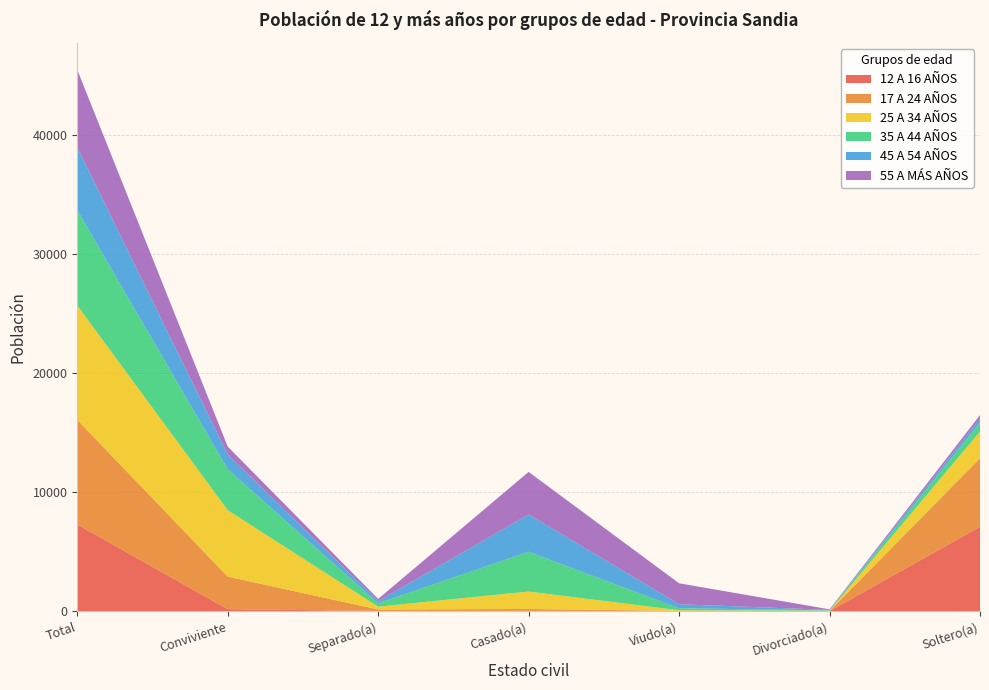

Reading left to right, list all the values displayed in this chart.

12 A 16 AÑOS: Total=7281	Conviviente=159	Separado(a)=9	Casado(a)=17	Viudo(a)=3	Divorciado(a)=0	Soltero(a)=7093
17 A 24 AÑOS: Total=8802	Conviviente=2741	Separado(a)=123	Casado(a)=159	Viudo(a)=11	Divorciado(a)=6	Soltero(a)=5762
25 A 34 AÑOS: Total=9619	Conviviente=5586	Separado(a)=238	Casado(a)=1468	Viudo(a)=56	Divorciado(a)=24	Soltero(a)=2247
35 A 44 AÑOS: Total=8014	Conviviente=3437	Separado(a)=285	Casado(a)=3340	Viudo(a)=168	Divorciado(a)=29	Soltero(a)=755
45 A 54 AÑOS: Total=5270	Conviviente=1245	Separado(a)=175	Casado(a)=3138	Viudo(a)=337	Divorciado(a)=41	Soltero(a)=334
55 A MÁS AÑOS: Total=6535	Conviviente=662	Separado(a)=193	Casado(a)=3582	Viudo(a)=1761	Divorciado(a)=46	Soltero(a)=291